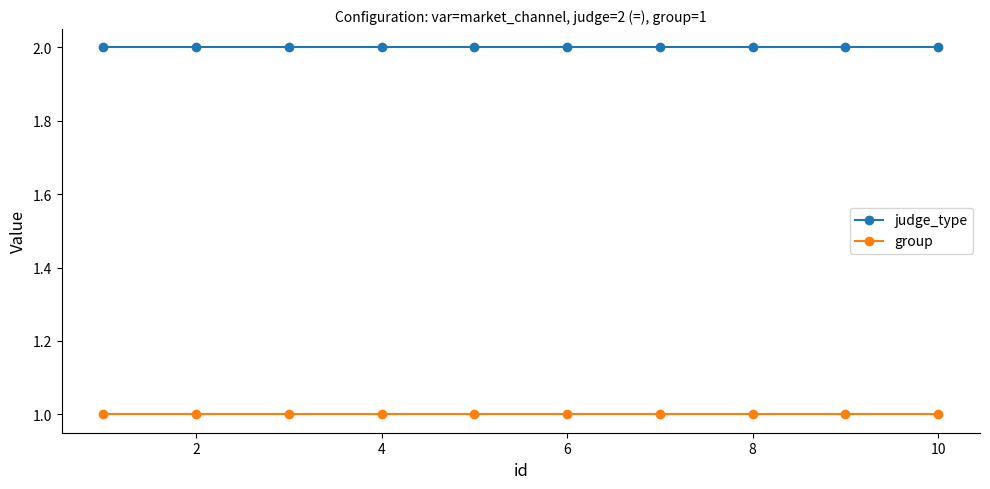

True or false: group and judge_type cross at least once.

False